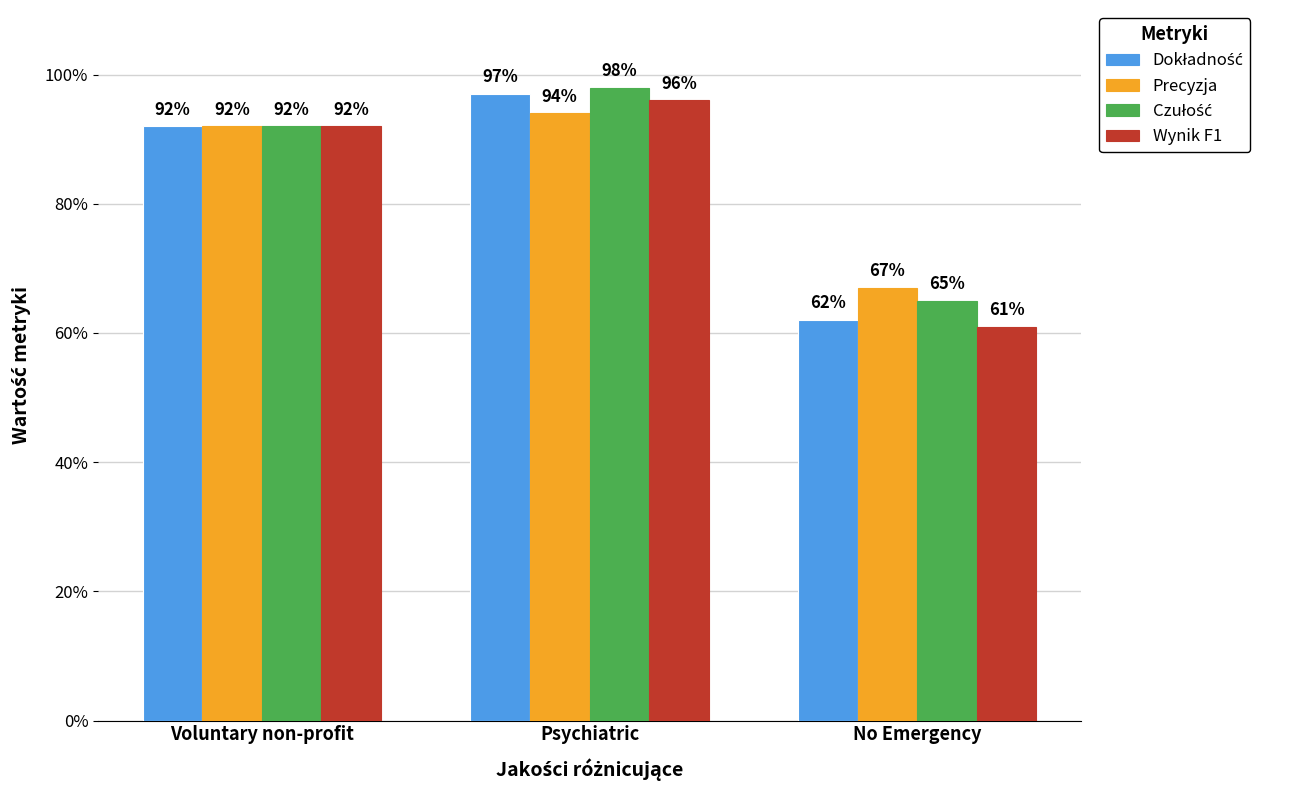

Reading left to right, what are all the values shown in this chart?

Dokładność: 0.9	1.0	0.6
Precyzja: 0.9	0.9	0.7
Czułość: 0.9	1.0	0.7
Wynik F1: 0.9	1.0	0.6